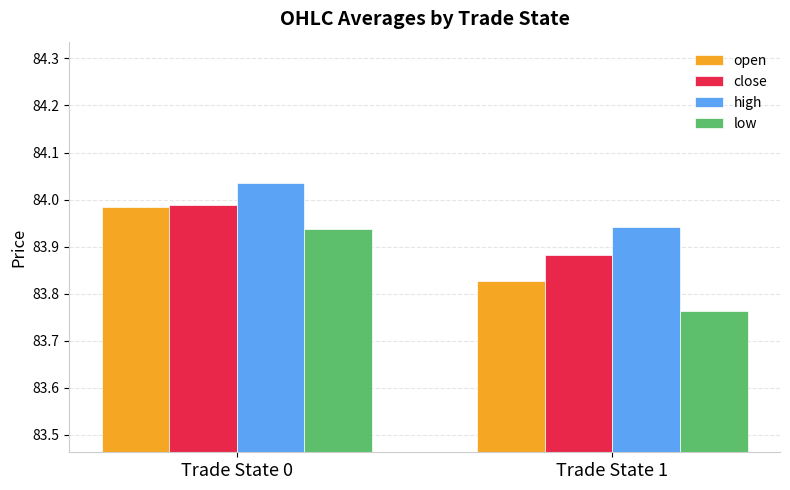

Is it true that low equals 116.2 at Trade State 1?

False